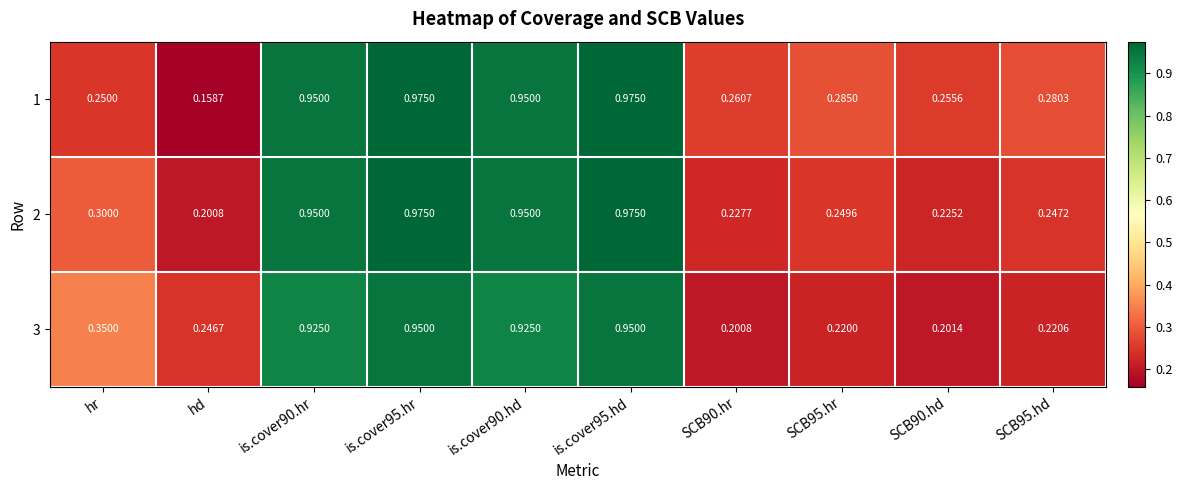

Is the value of 2 at hd greater than the value of 3 at SCB95.hr?

No